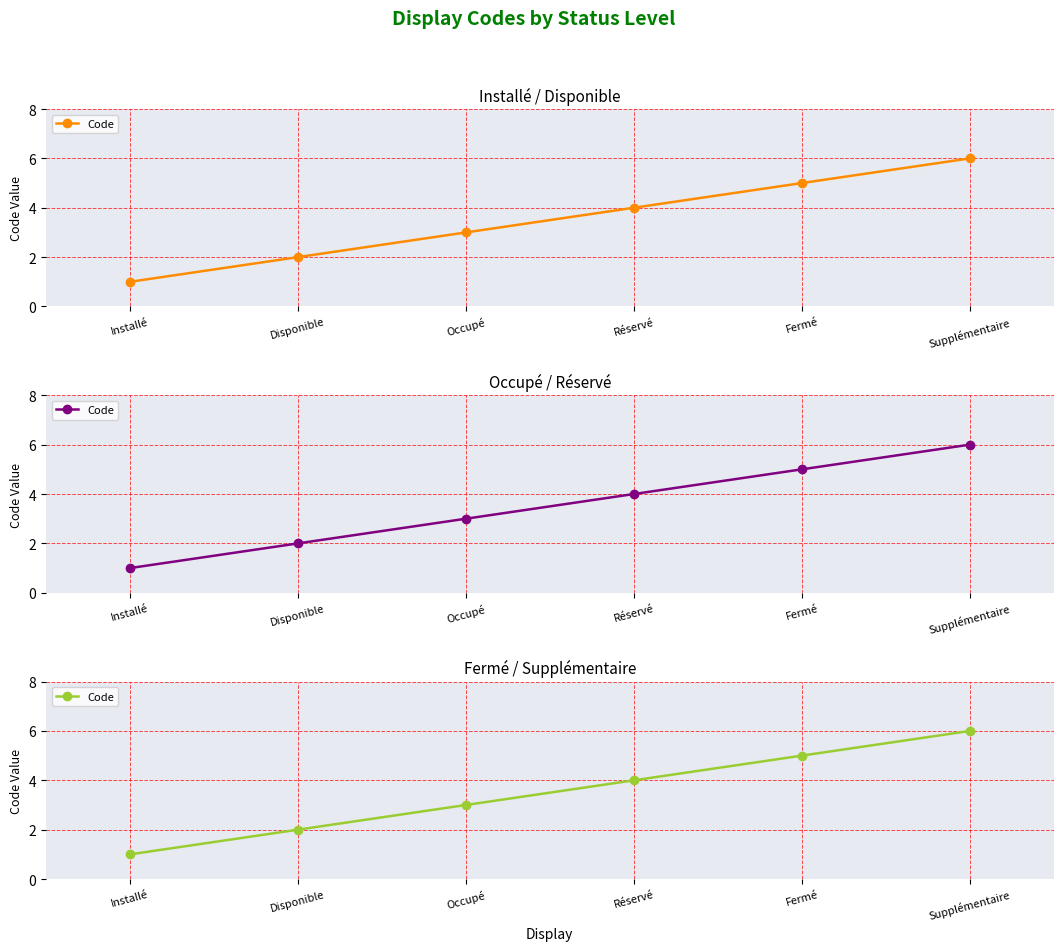

The value at Disponible is 2. True or false?

True